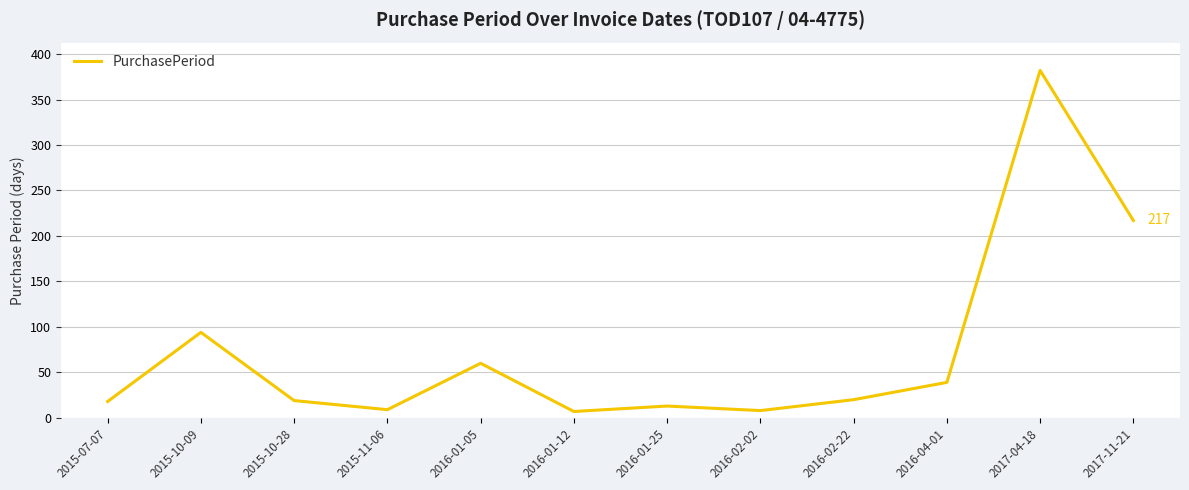

What is the minimum value shown in the chart?

7